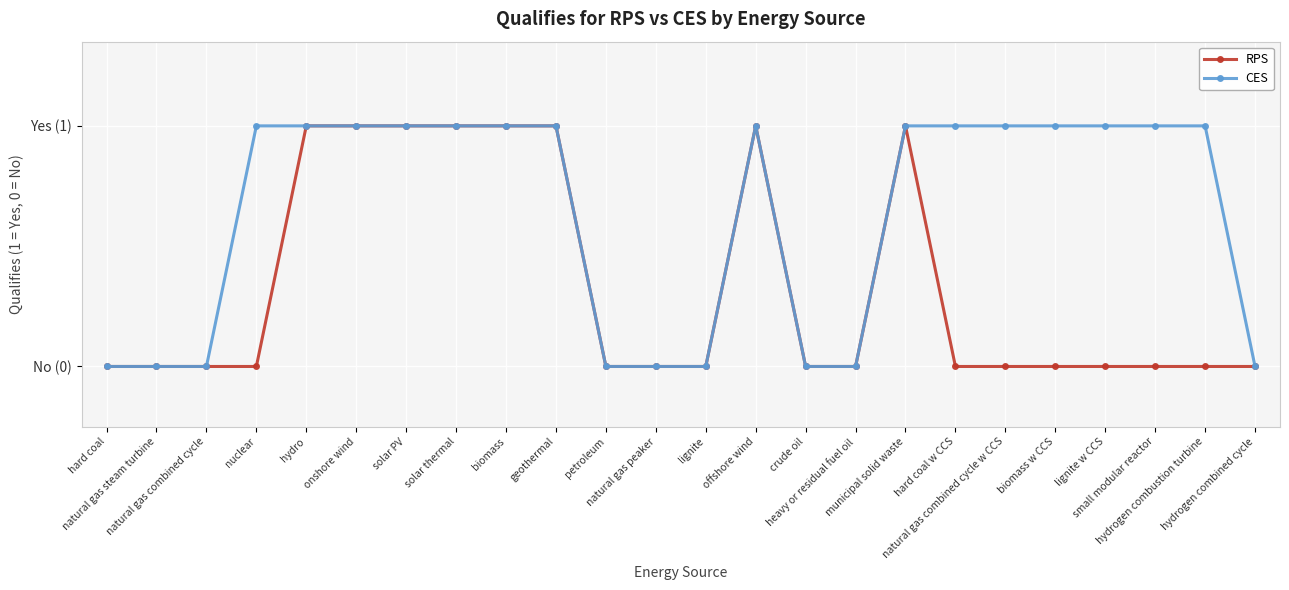

The CES series shows 0 at natural gas peaker. True or false?

True